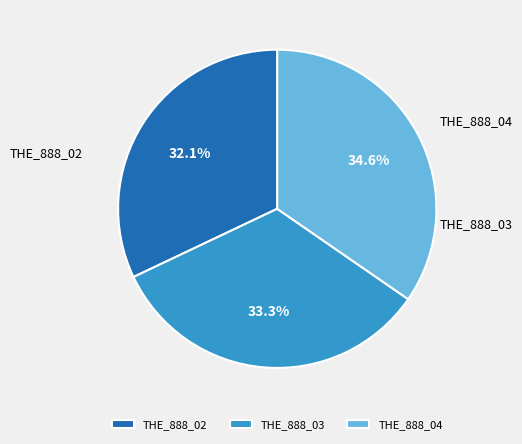

Do THE_888_02 and THE_888_04 together represent more than half of the pie?

Yes